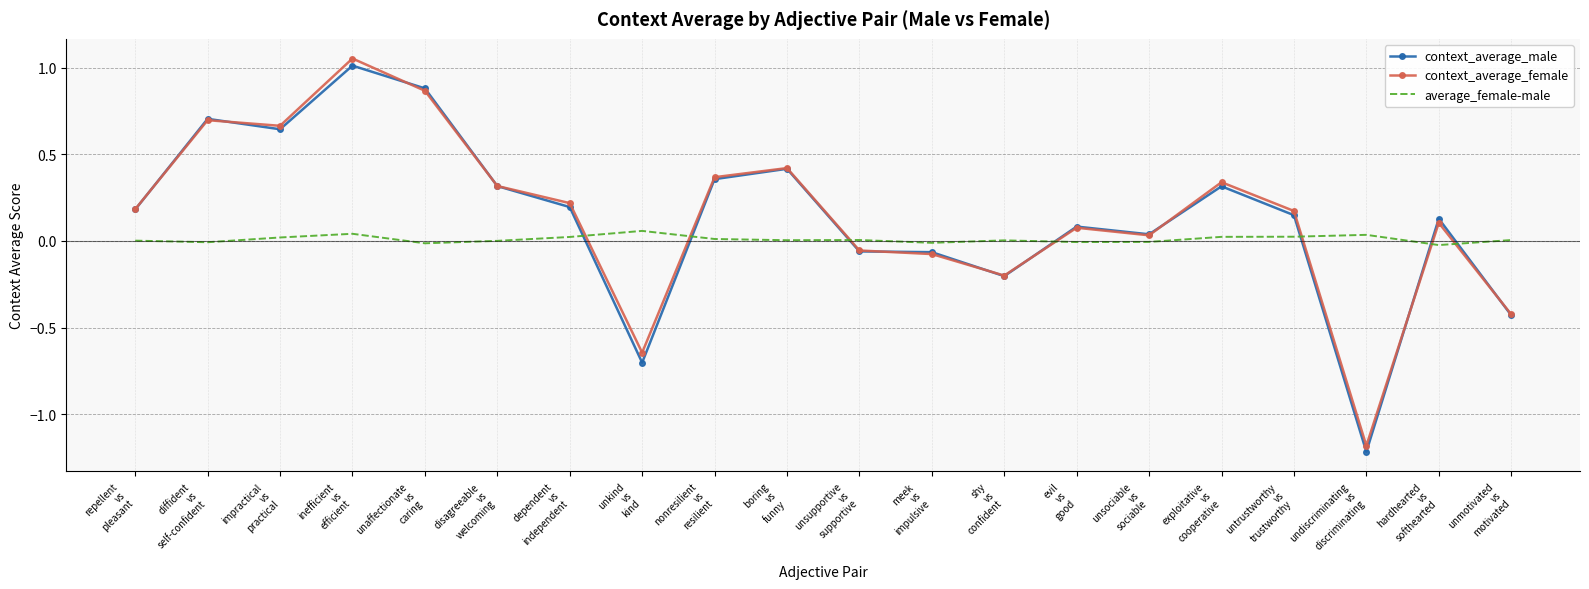

Which series has the largest range (max minus min)?

context_average_female